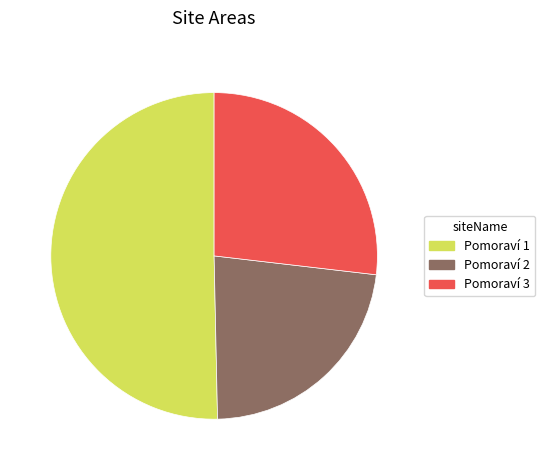

Count the number of slices in the pie.

3